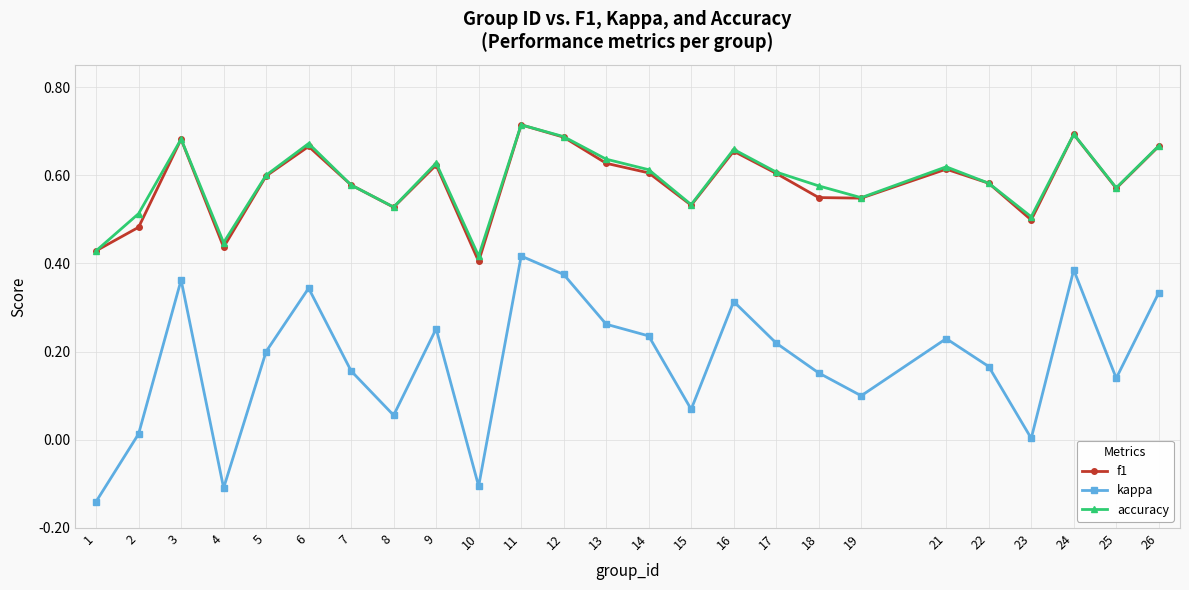

Is it true that accuracy equals 1.1 at 24?

False